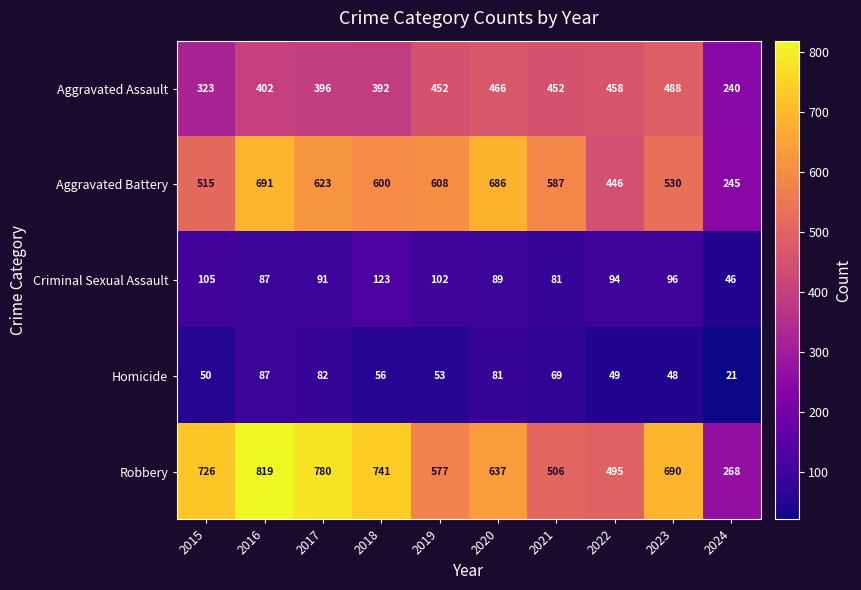

Which category has the lowest value across all series?

2024